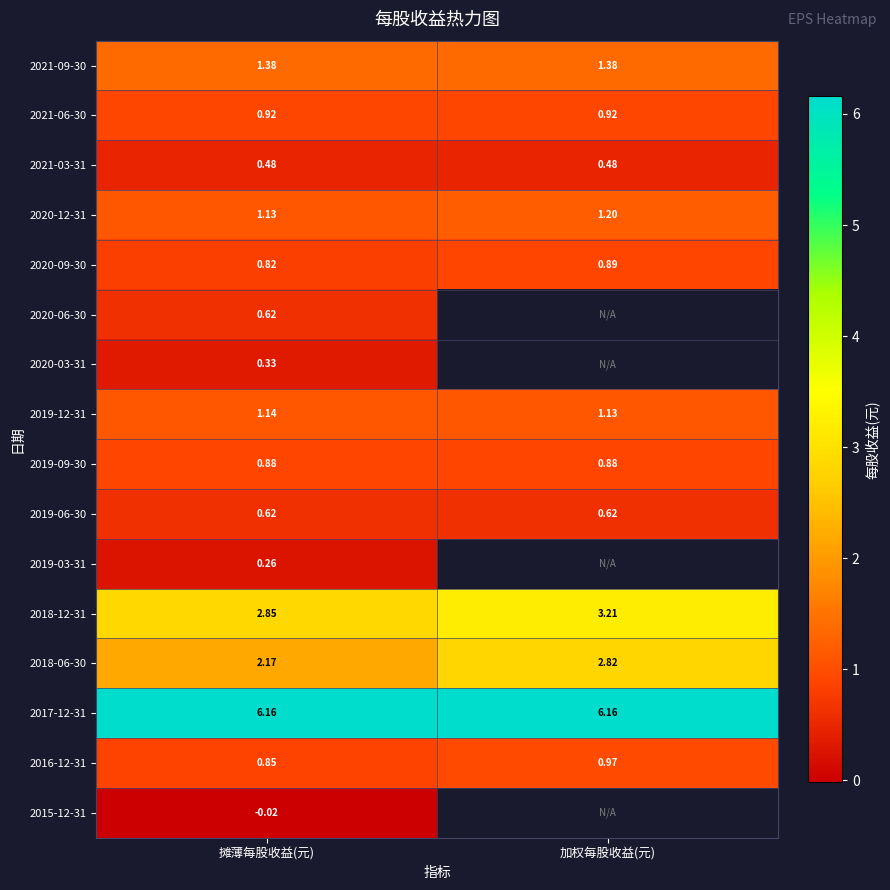

Is the value of 2016-12-31 at 摊薄每股收益(元) greater than the value of 2021-03-31 at 加权每股收益(元)?

Yes